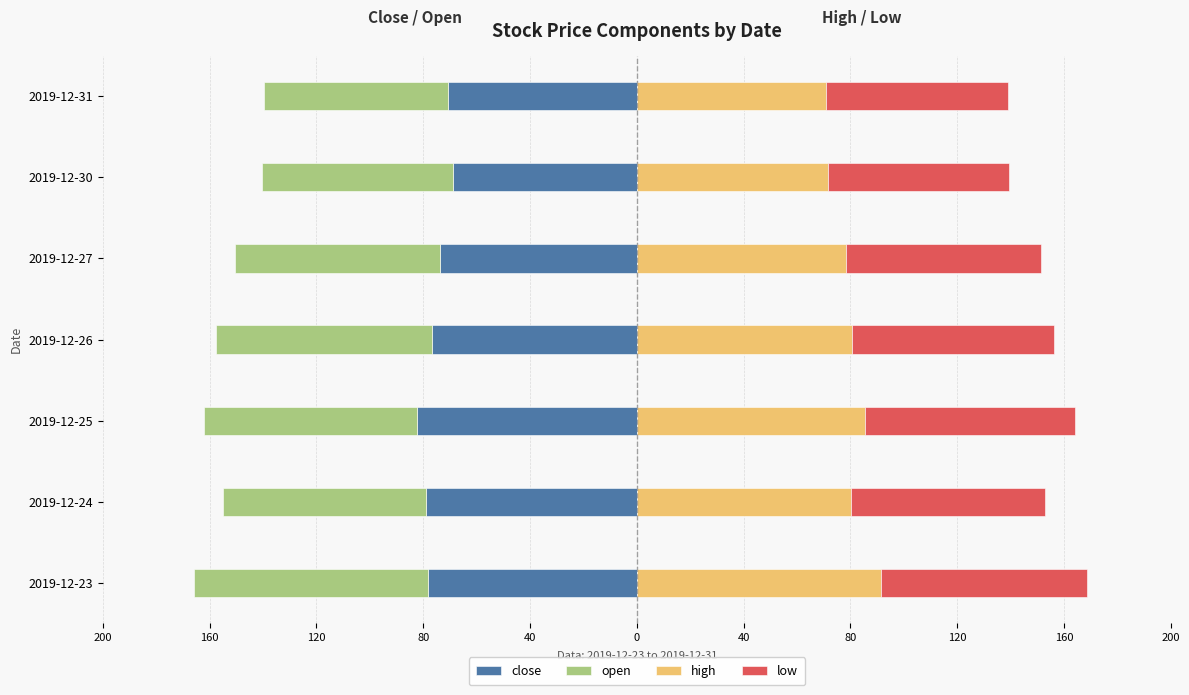

At how many categories does at least one series exceed -85?

7